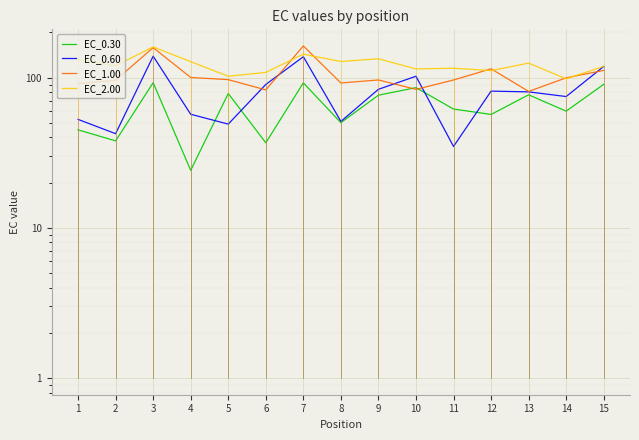

Rank the series by their maximum value, from lowest to highest.

EC_0.30, EC_0.60, EC_2.00, EC_1.00